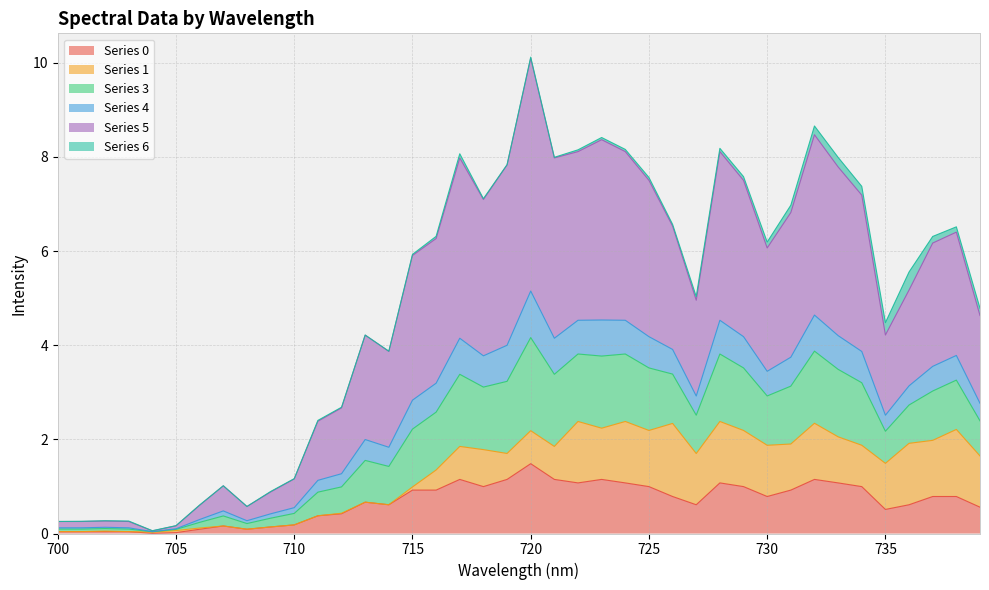

At which category is the sum across all series the highest?

720